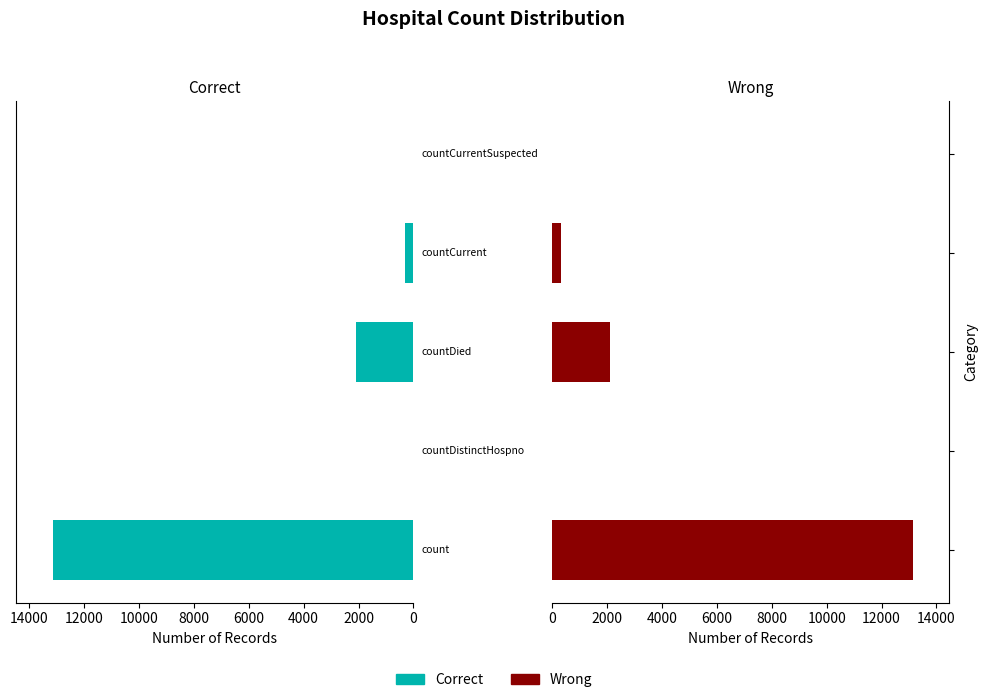

Reading left to right, list all the values displayed in this chart.

Correct: 0=13153	2000=0	4000=2097	6000=314	8000=0
Wrong: 0=13153	2000=0	4000=2097	6000=314	8000=0